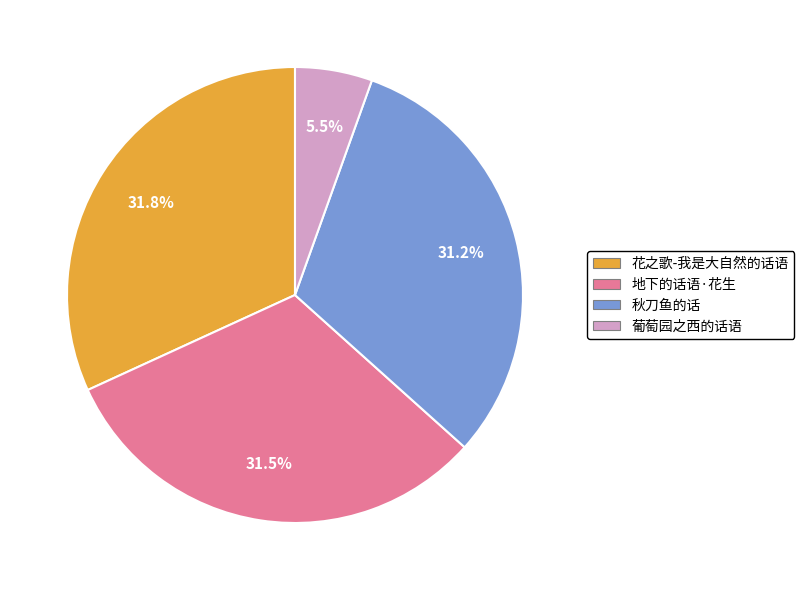

What percentage is the 秋刀鱼的话 slice, to the nearest percent?

31%